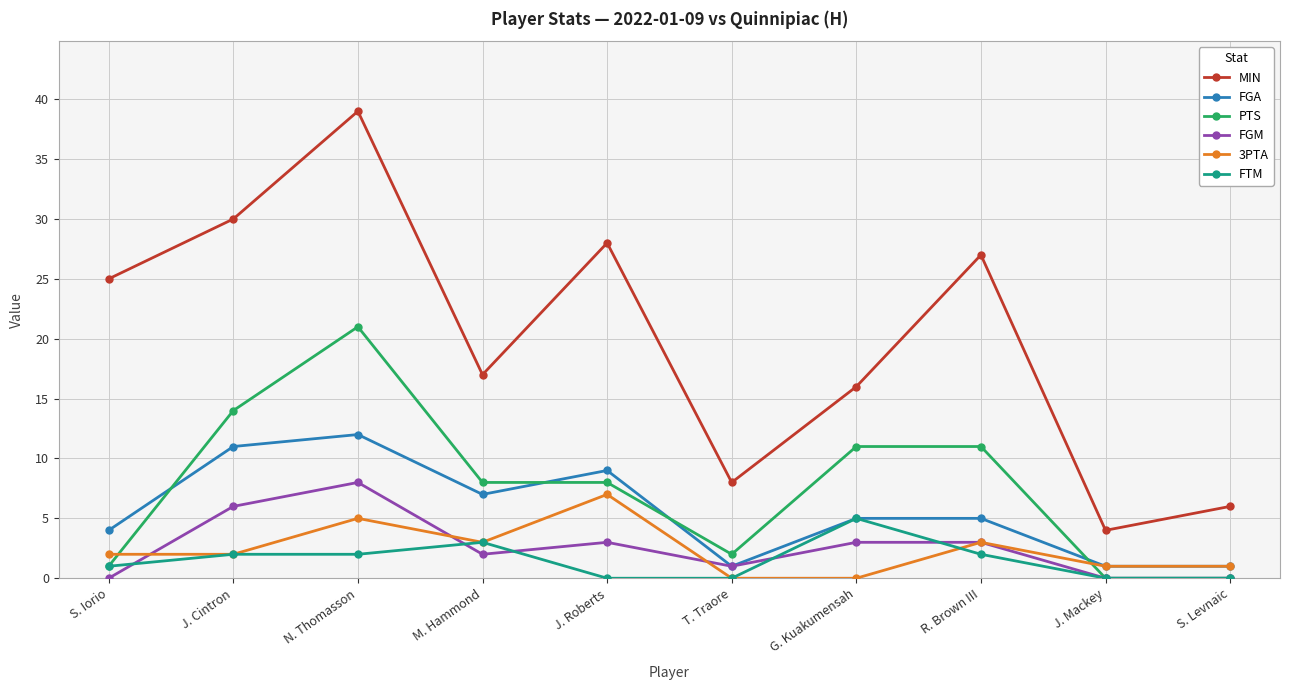

How many interior local valleys does the MIN series have?

3